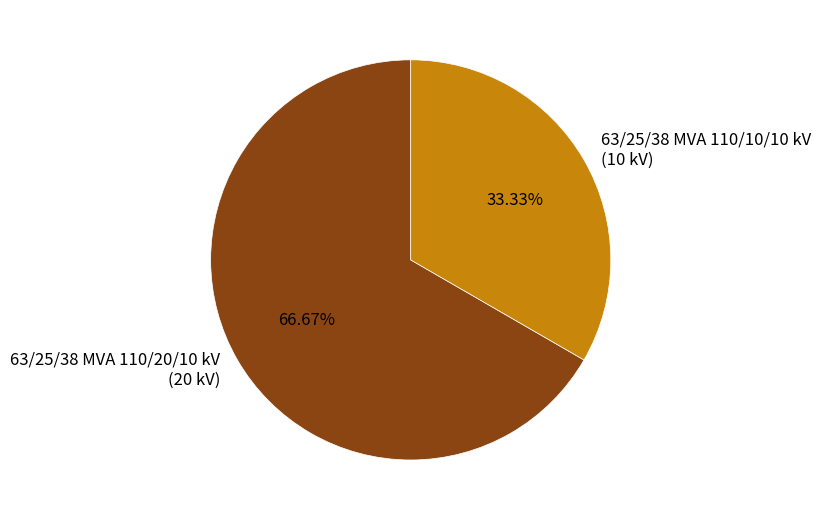

What percentage is the 63/25/38 MVA 110/10/10 kV slice, to the nearest percent?

33%